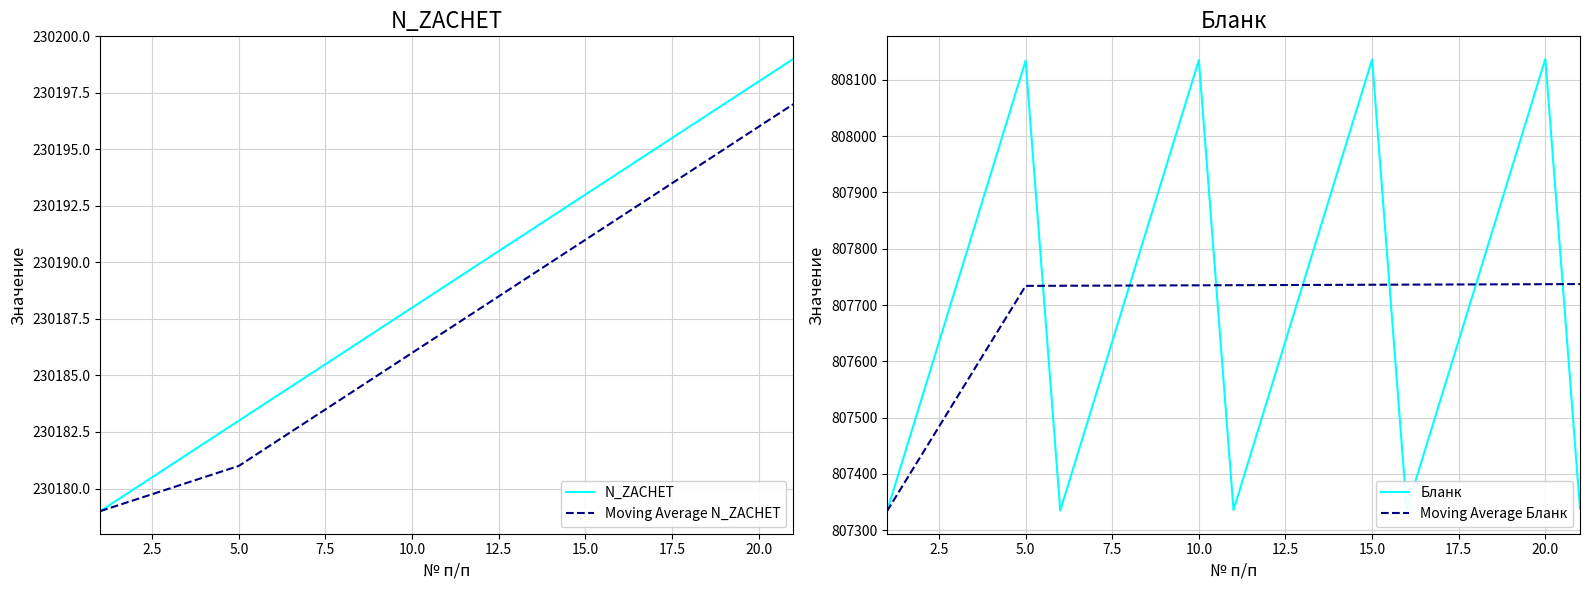

Does the chart have visible grid lines?

Yes